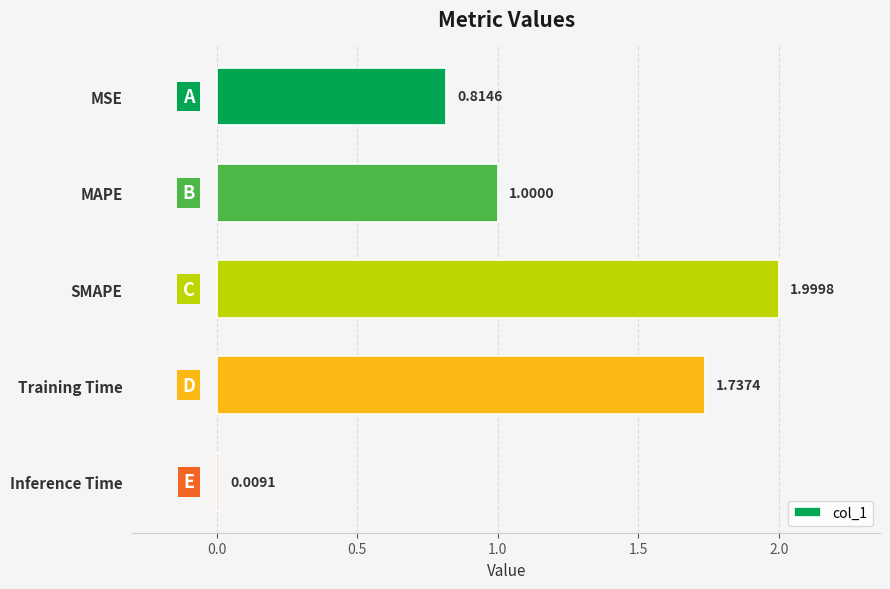

Are the bars grouped side by side (vs. stacked)?

No